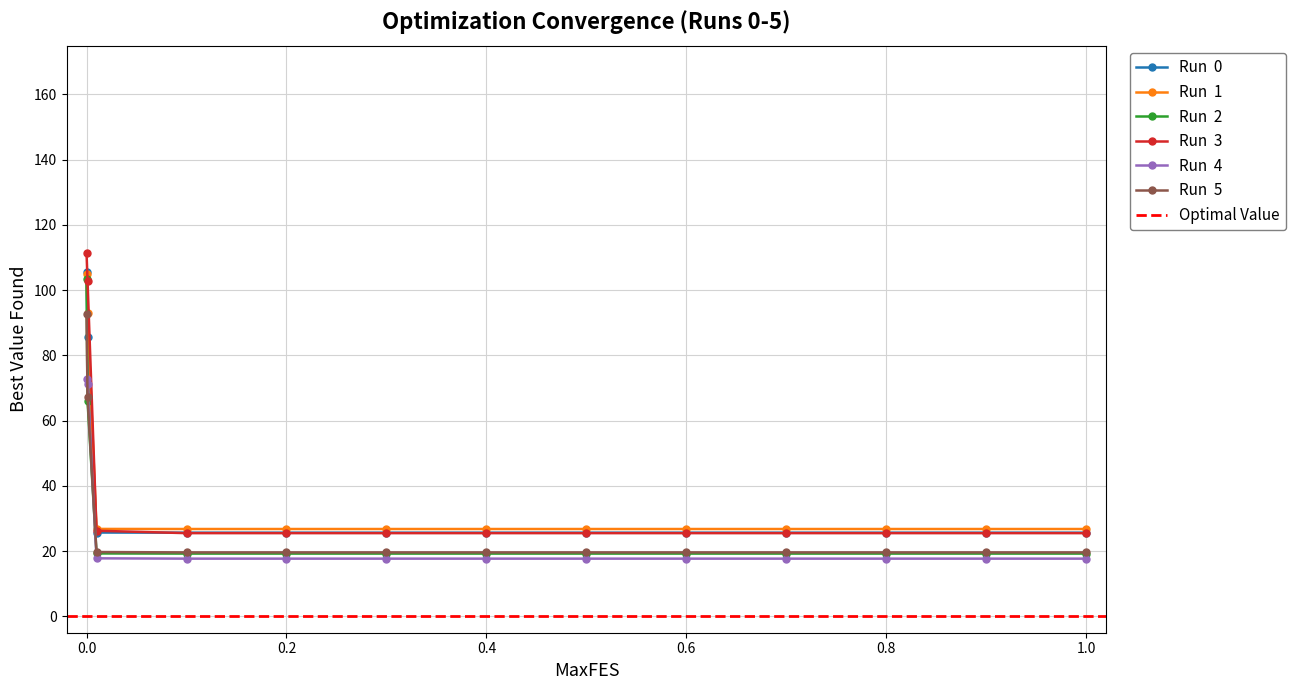

True or false: Run  0 and Run  2 intersect in this chart.

False